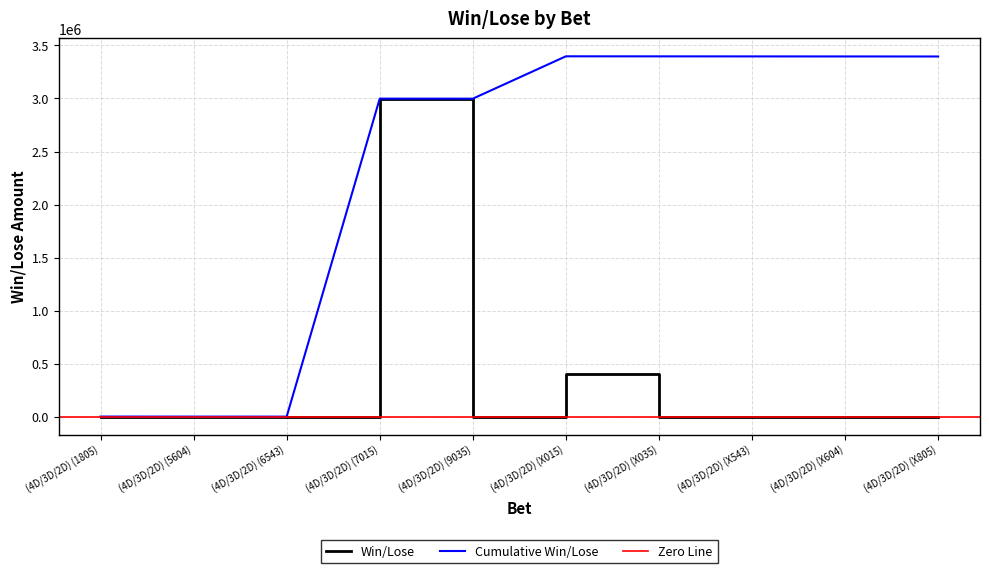

The value at (4D/3D/2D) (9035) is -450. True or false?

False